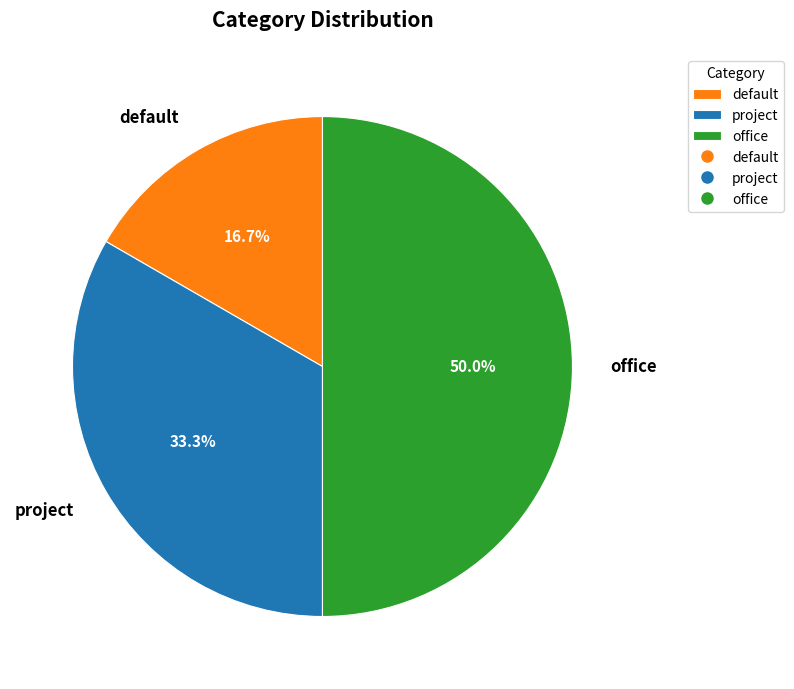

Do office and default together represent more than half of the pie?

Yes